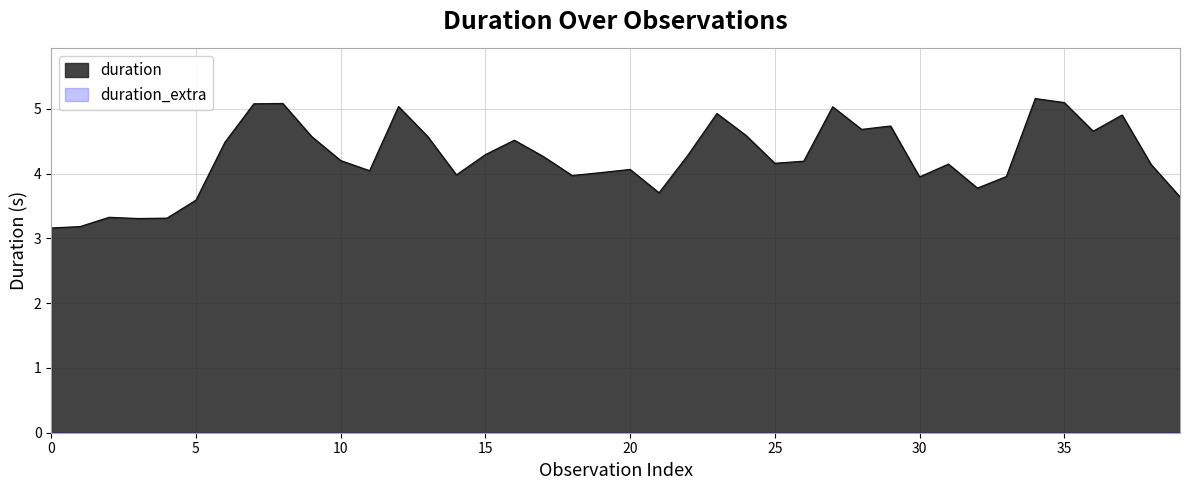

Which series has the largest total across all categories?

duration